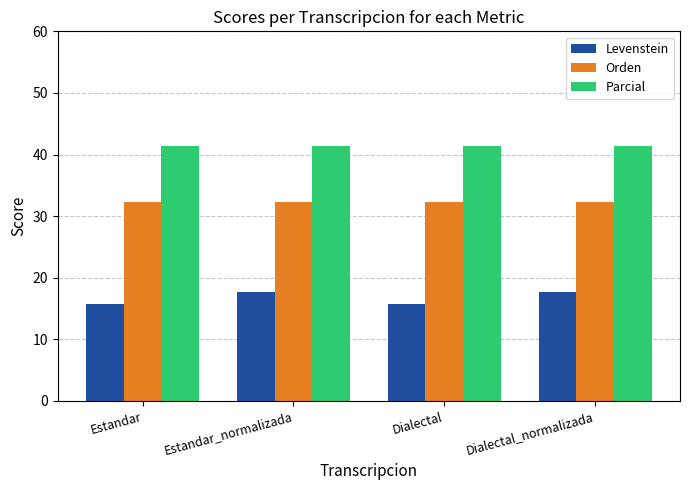

At how many categories does at least one series exceed 23?

4